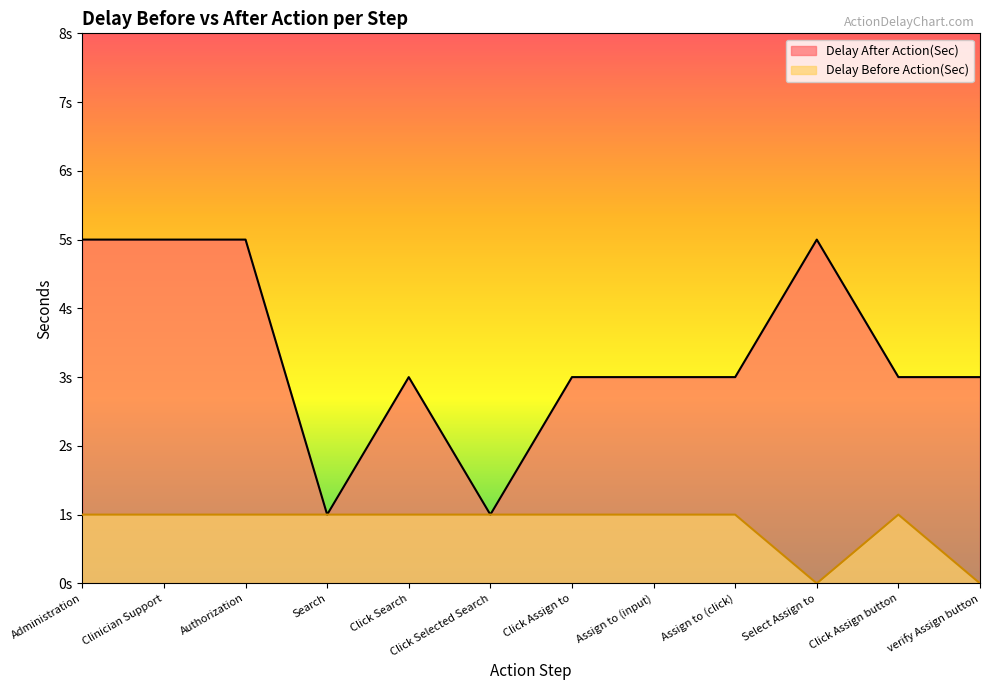

In Delay Before Action(Sec), how many points are lower than both neighbors (excluding endpoints)?

1